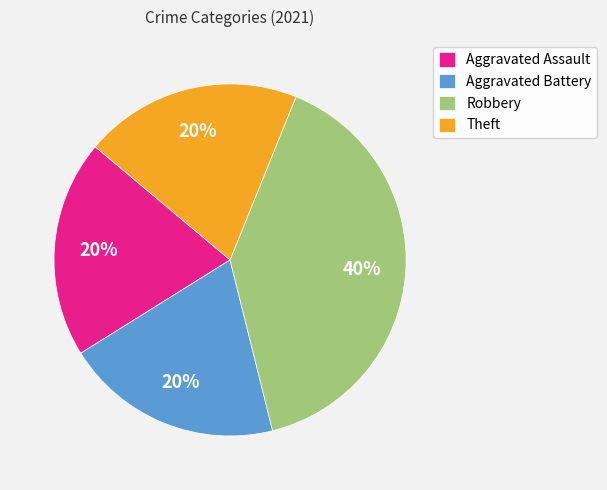

Count the number of slices in the pie.

4